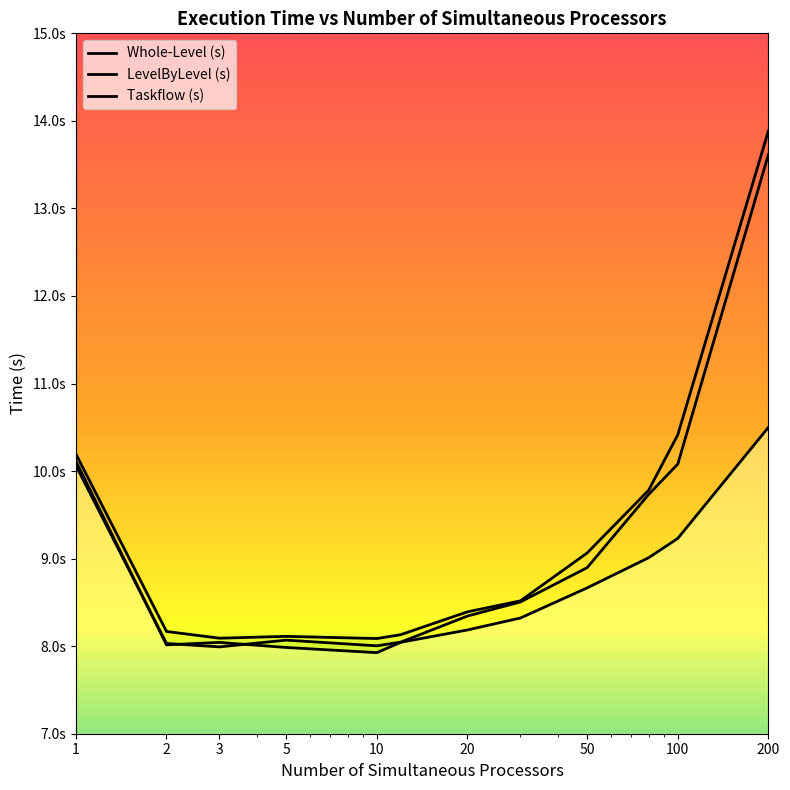

Does the chart display data point markers on the line(s)?

No